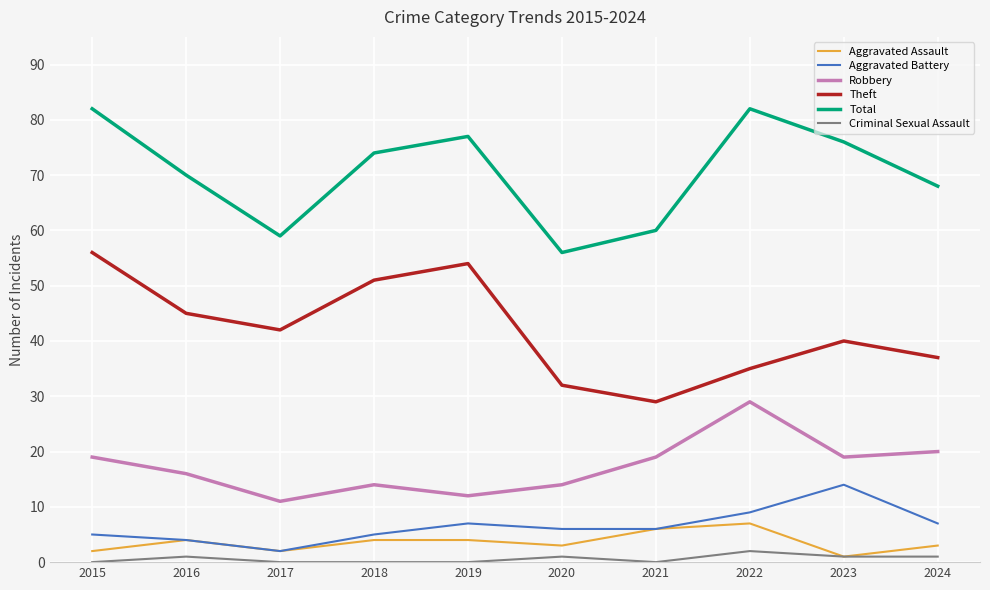

Count the Aggravated Assault values in the range 2 to 4.

7